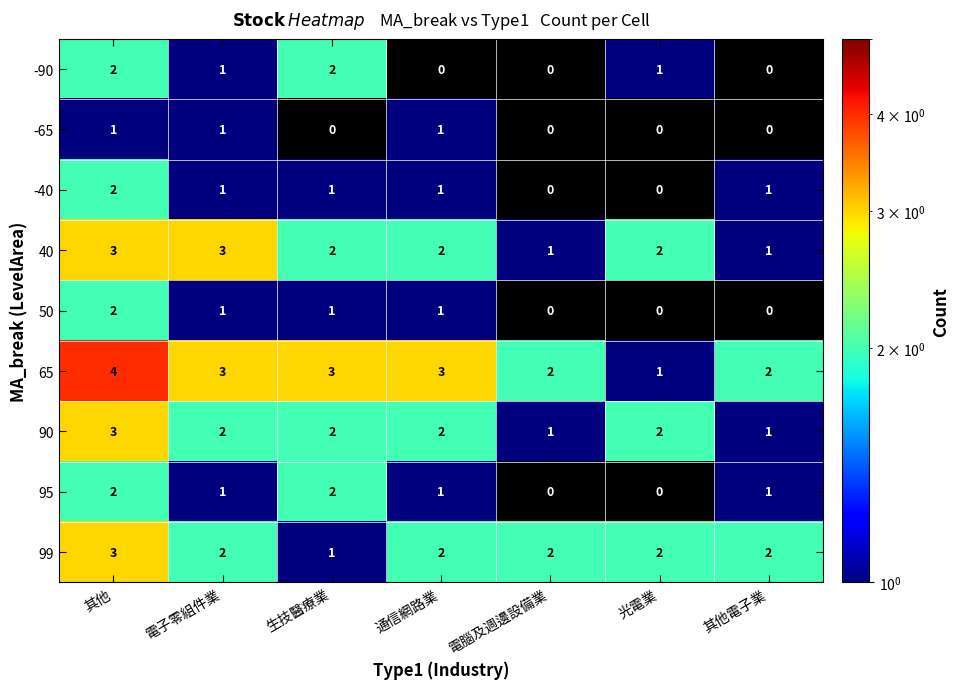

Count the 65 values in the range 2 to 3.

5